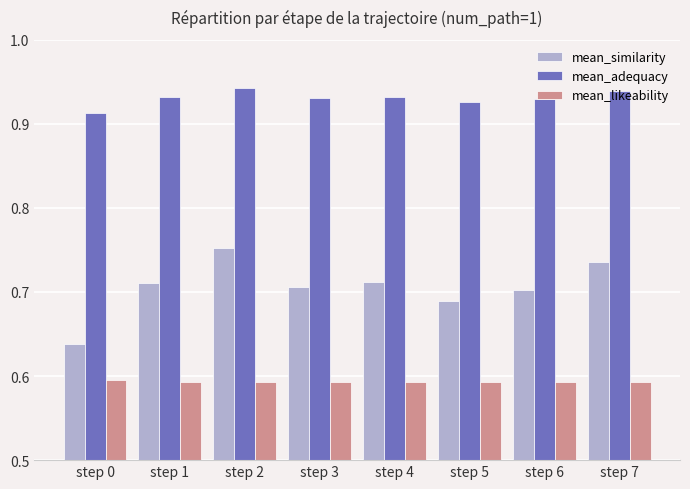

What is the sum of all mean_likeability values?

4.7